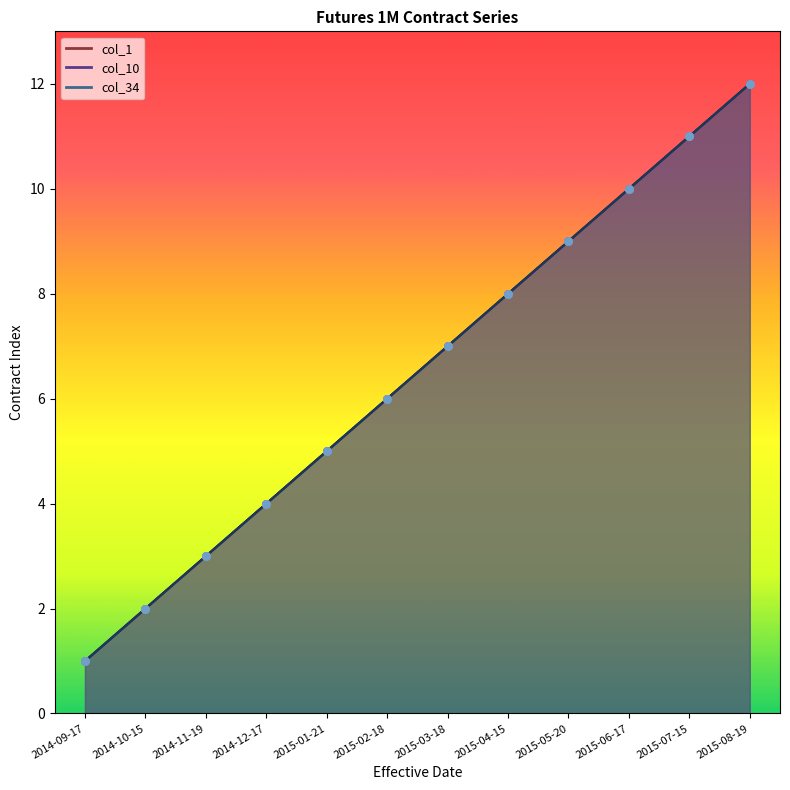

At how many categories does at least one series exceed 9?

3